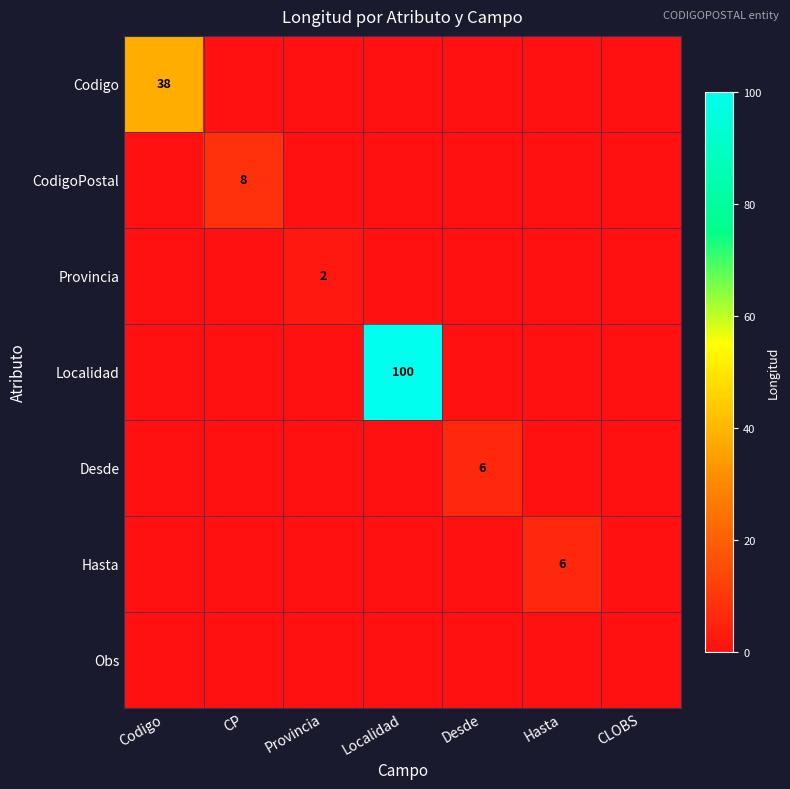

True or false: Provincia has a value of 2 at Provincia.

True